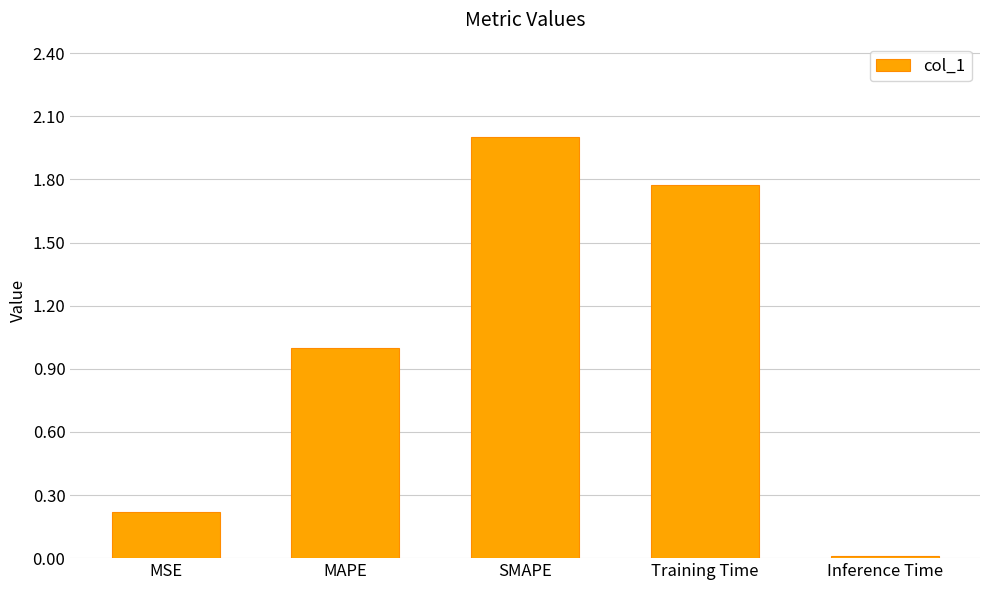

The chart shows a value of 0.2 at MAPE. True or false?

False